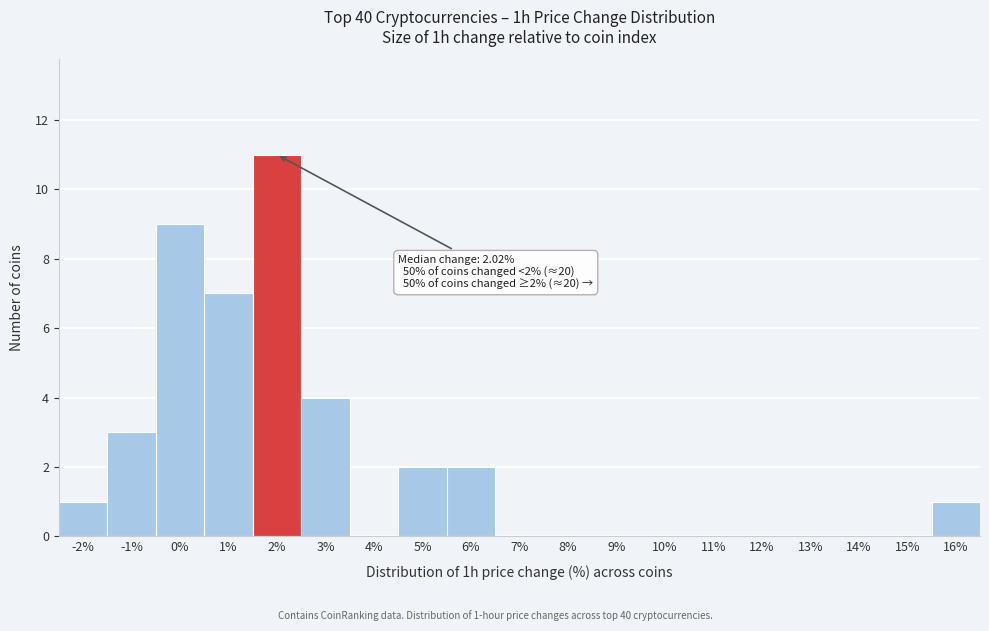

Reading right to left, transcribe all the data shown in this chart.

16%=1	15%=0	14%=0	13%=0	12%=0	11%=0	10%=0	9%=0	8%=0	7%=0	6%=2	5%=2	4%=0	3%=4	2%=11	1%=7	0%=9	-1%=3	-2%=1